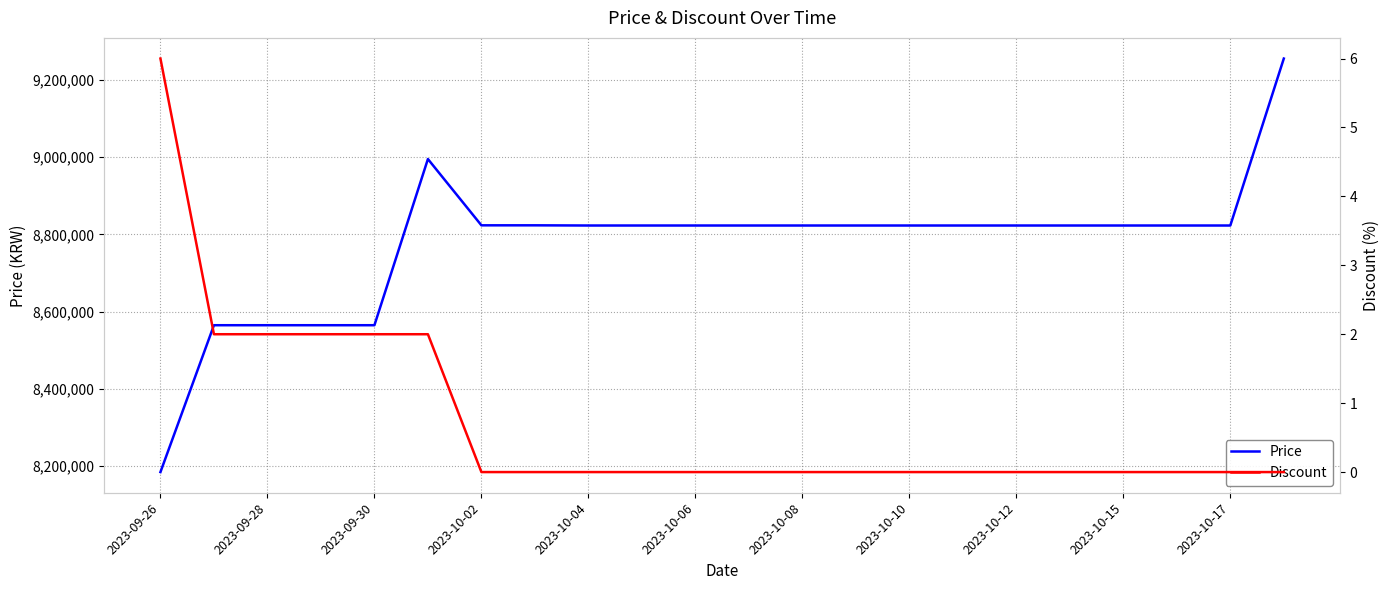

Which category has the lowest value in the Price series?

2023-09-26